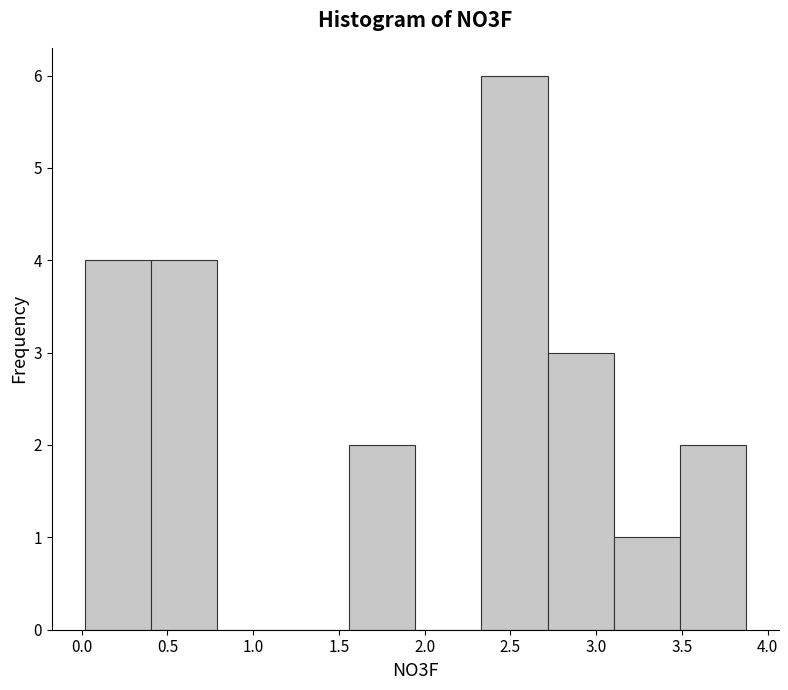

What is the height of the bar covering 2.70 to 3.10 on the x-axis? Neither the bar edges nor the heights are printed on the chart, so give them approximately, as read against the axes.

3